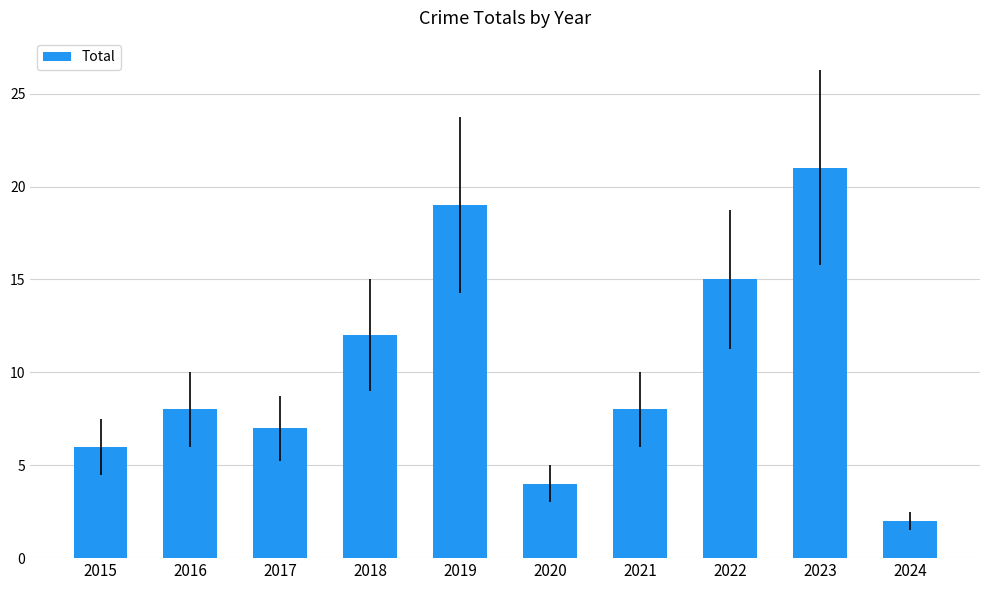

Reading left to right, list all the values displayed in this chart.

2015=6	2016=8	2017=7	2018=12	2019=19	2020=4	2021=8	2022=15	2023=21	2024=2